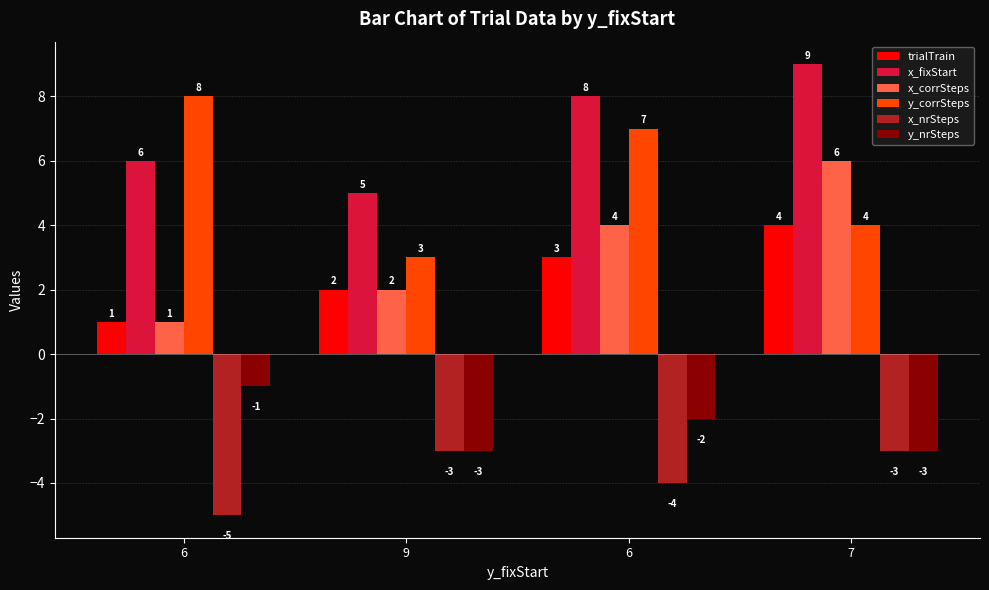

What is the maximum value for y_nrSteps?

-1